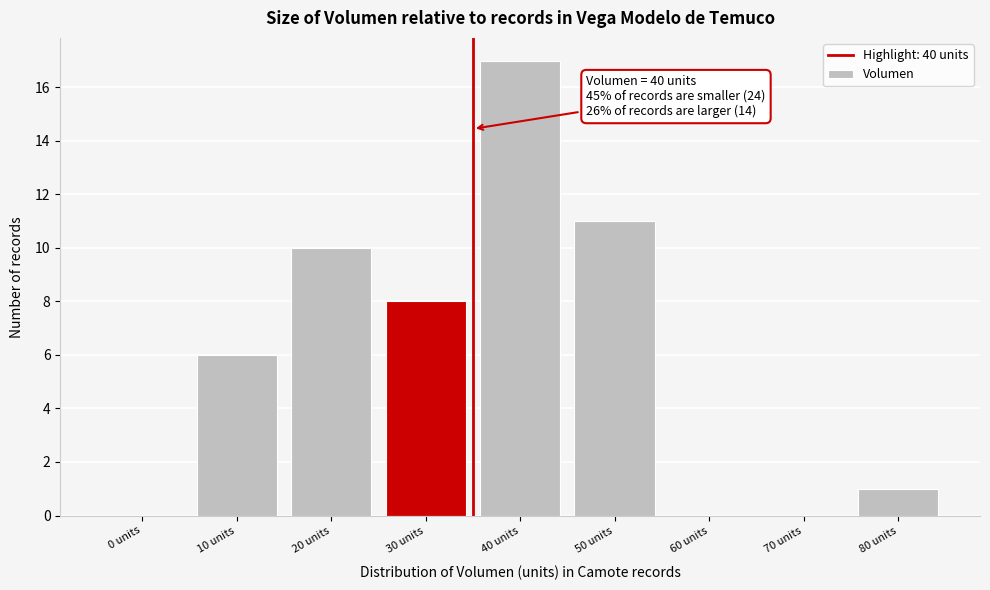

Reading left to right, list all the values displayed in this chart.

0 units=0	10 units=6	20 units=10	30 units=8	40 units=17	50 units=11	60 units=0	70 units=0	80 units=1